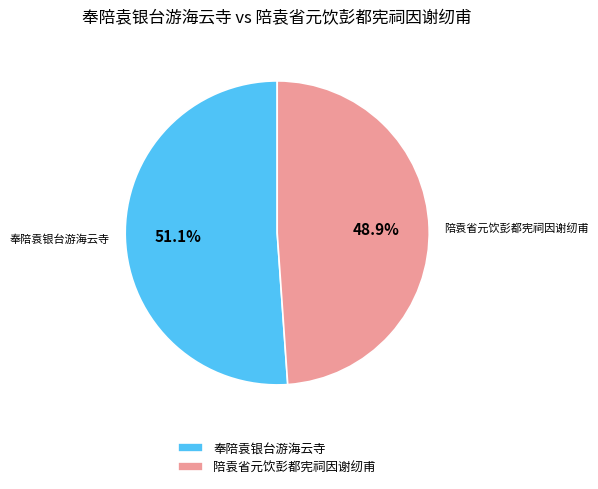

True or false: 陪袁省元饮彭都宪祠因谢纫甫 accounts for 57% of the total.

False